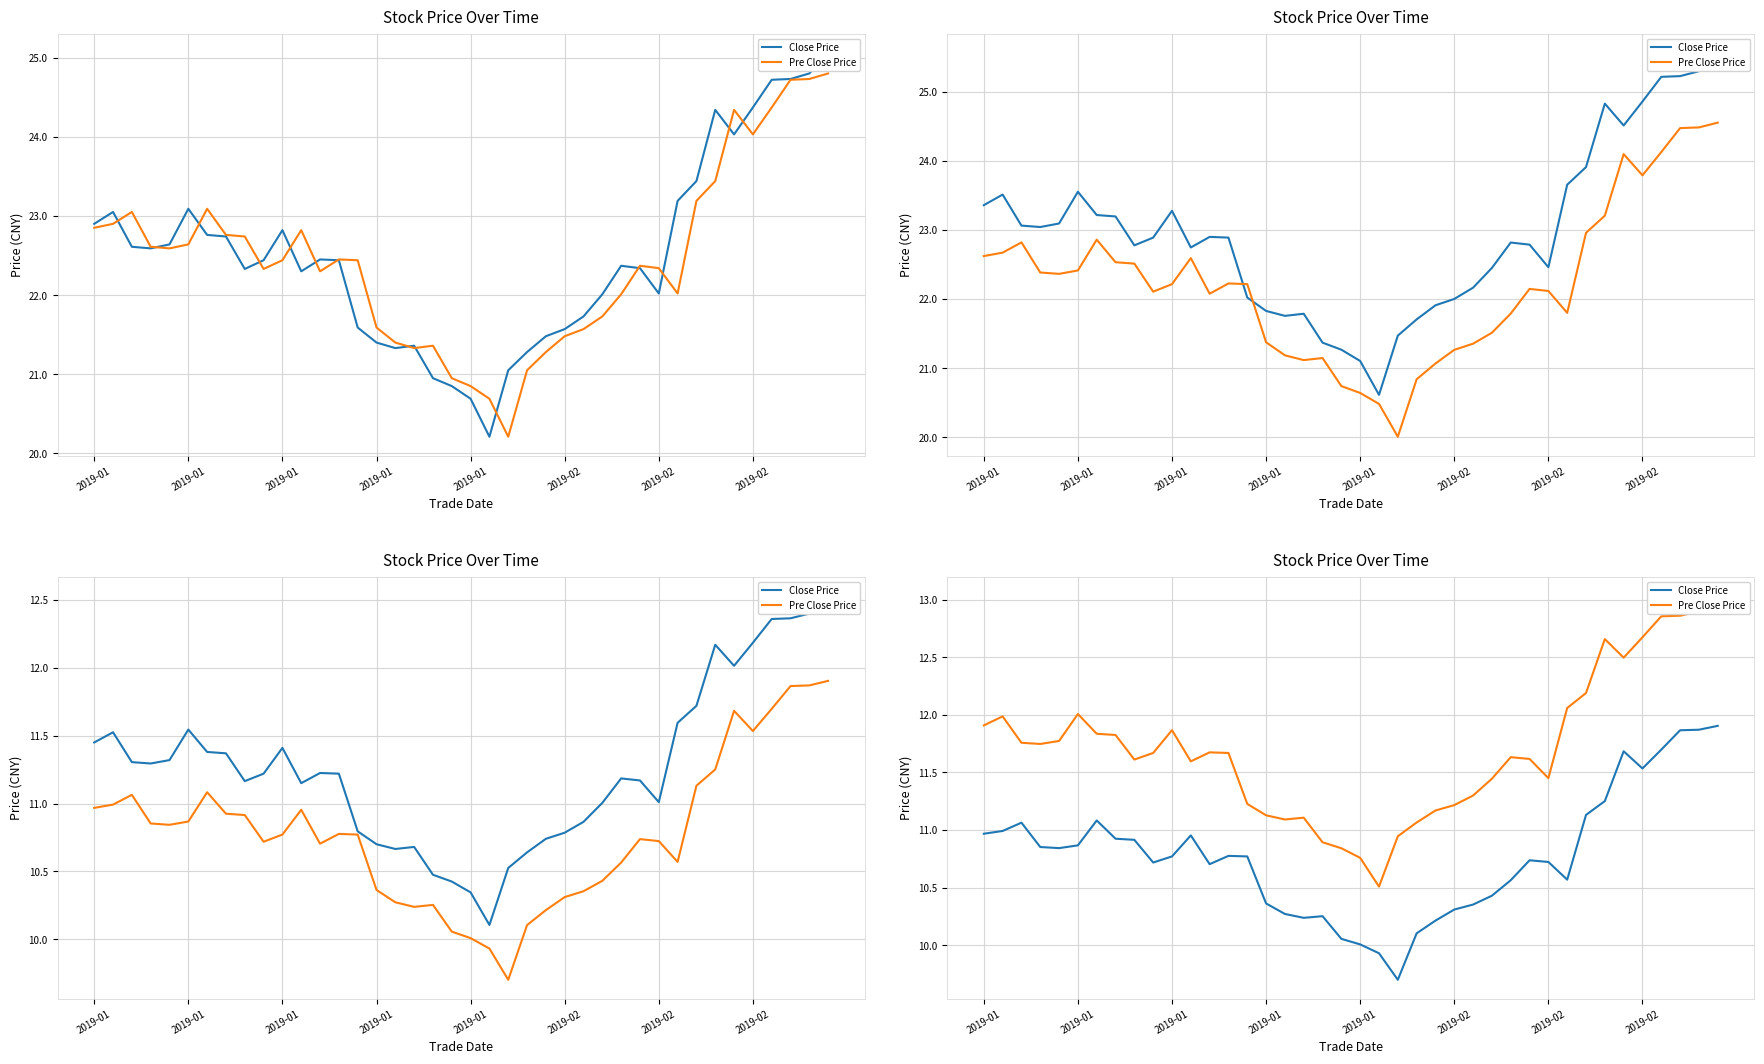

Between 20 and 29, which is larger?

29